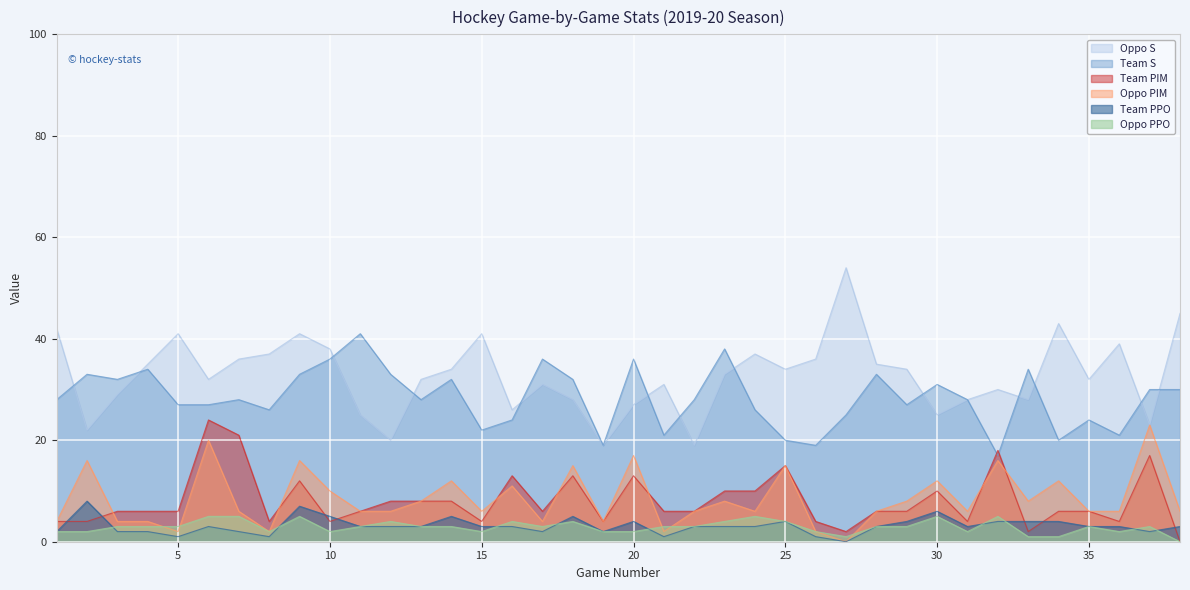

What is the spread (max minus min) of values at 19?

17